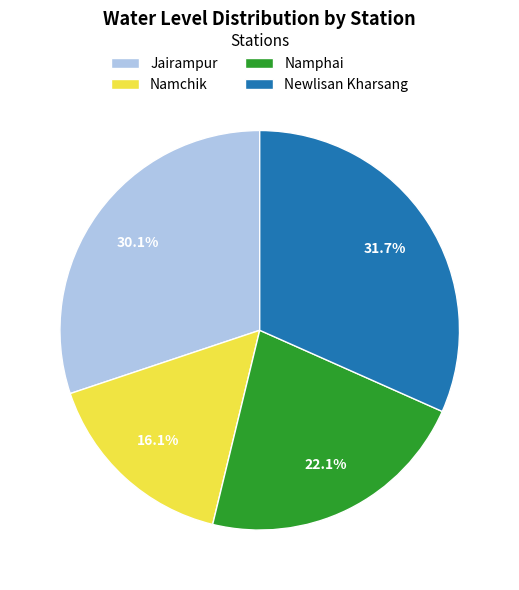

True or false: Namphai accounts for 30% of the total.

False